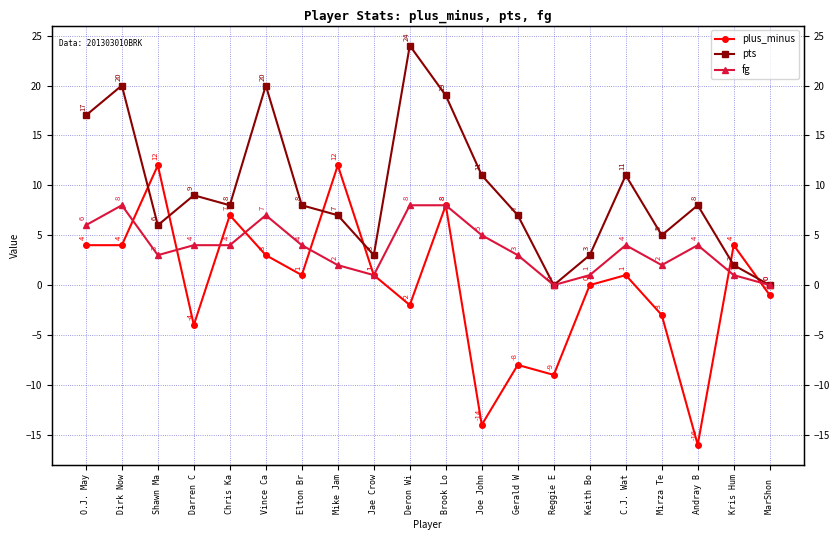

What is the total value across all series at Vince Ca?

30